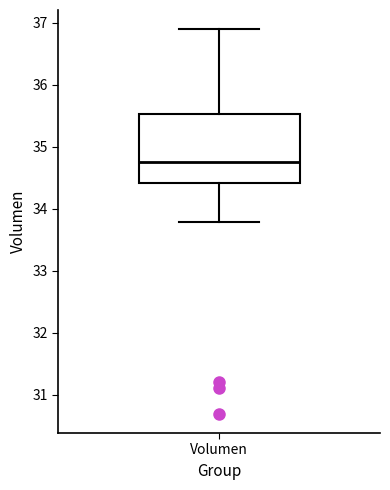

Transcribe this box plot: give where the median line is, the range the box spans, and where the two whiskers end, as read against the y-axis. The values are not printed on the chart, so give them approximately, as read against the axis.

median 34.8, box 34.4 to 35.5, whiskers 33.8 to 36.9